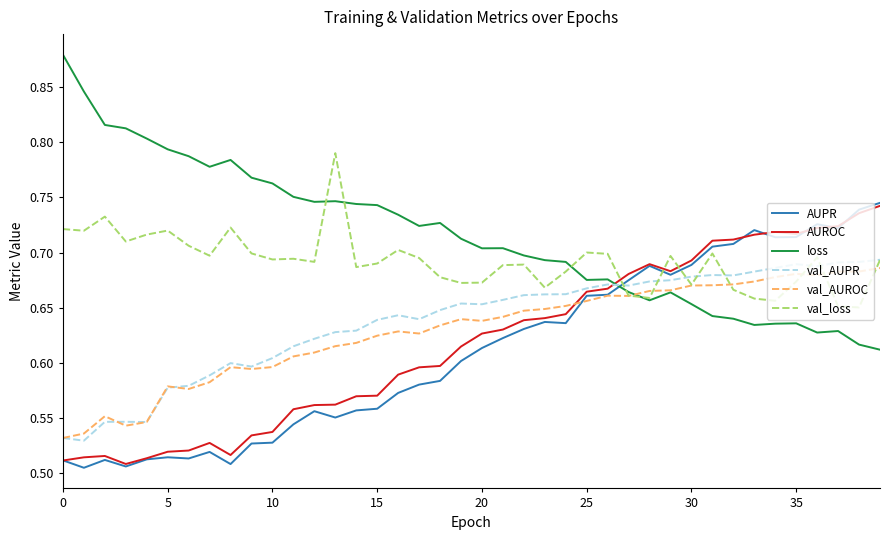

Which series ends up on top after the final intersection of val_AUROC and loss?

val_AUROC